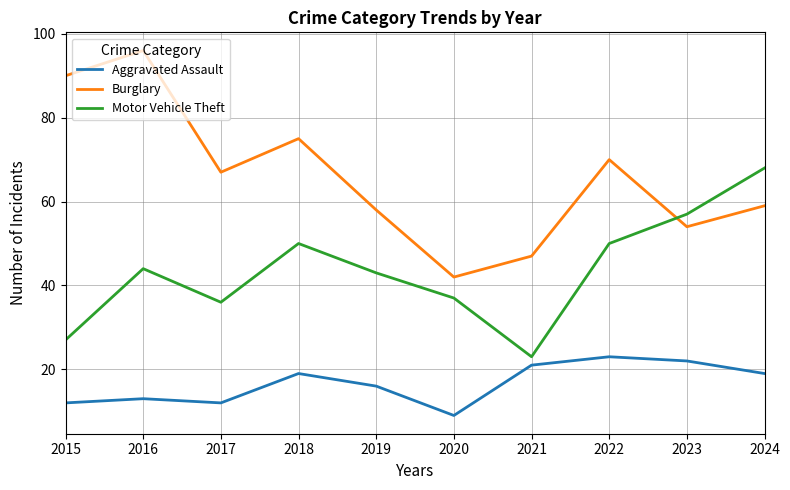

How many intersections are there between Burglary and Motor Vehicle Theft?

1